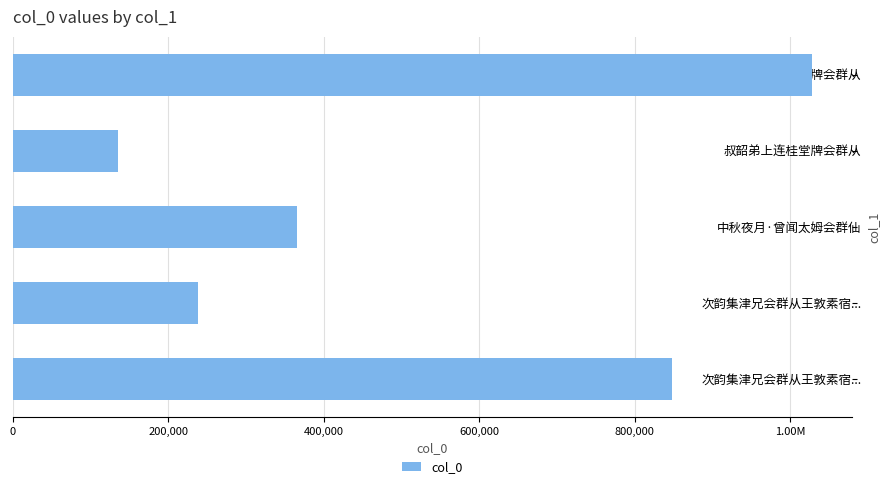

Does the chart contain any negative values?

No